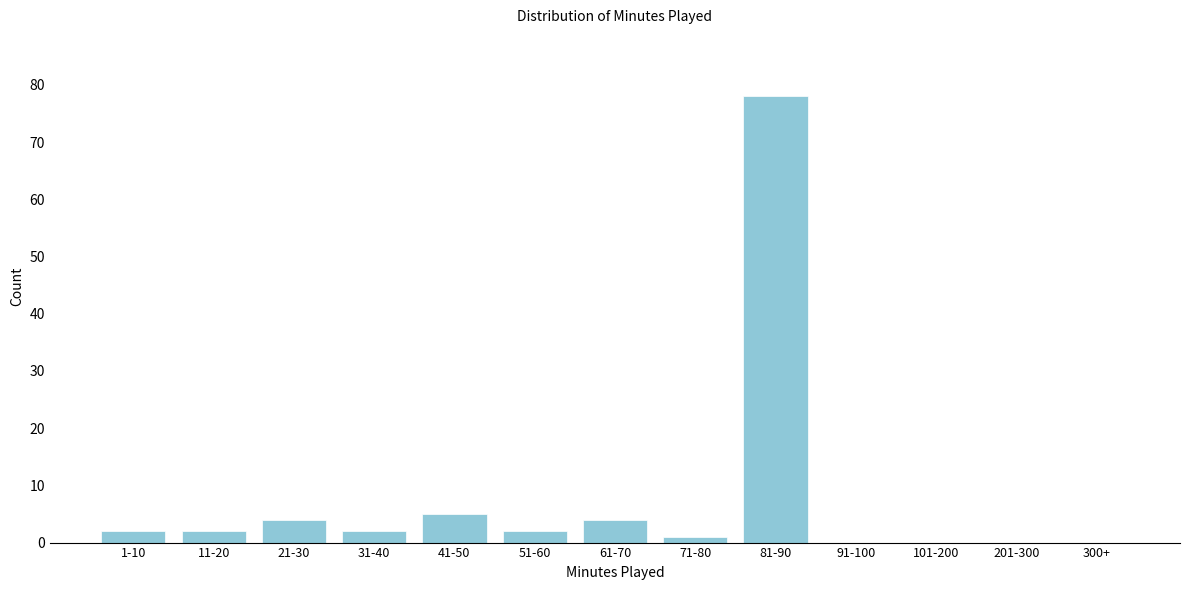

Reading right to left, what are all the values shown in this chart?

300+=0	201-300=0	101-200=0	91-100=0	81-90=78	71-80=1	61-70=4	51-60=2	41-50=5	31-40=2	21-30=4	11-20=2	1-10=2